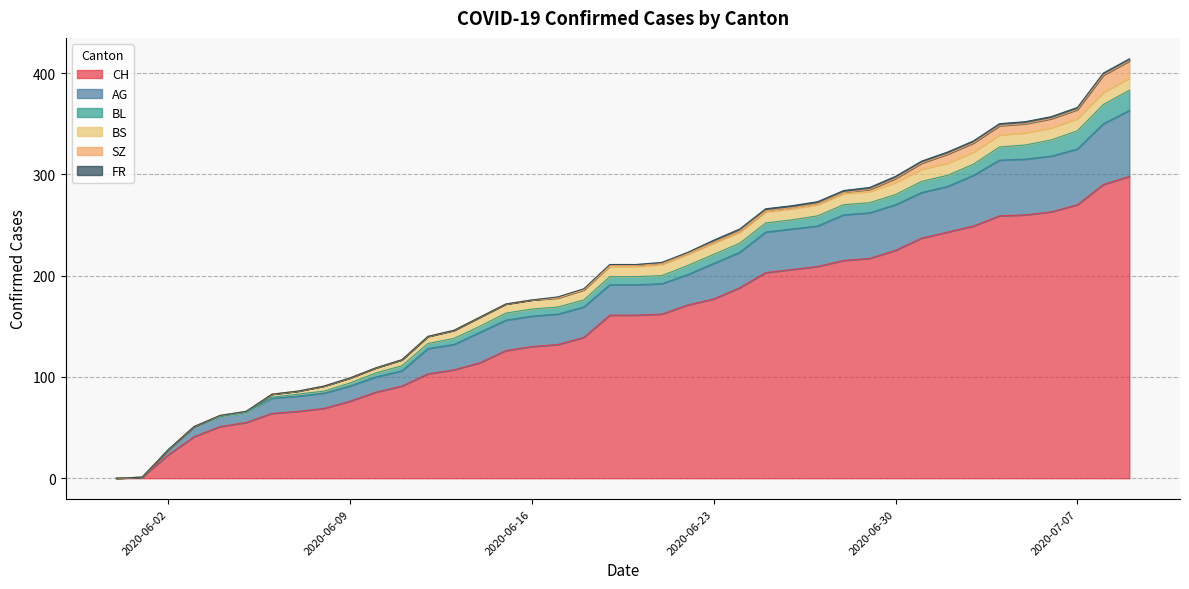

Which series changed the most between 2020-06-18 and 2020-06-24?

CH